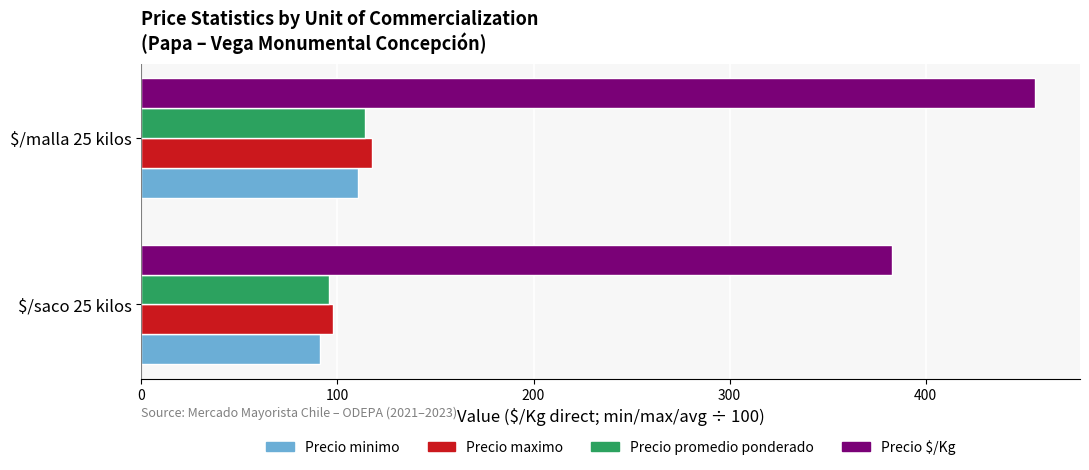

Which category has the highest value in the Precio minimo series?

$/malla 25 kilos